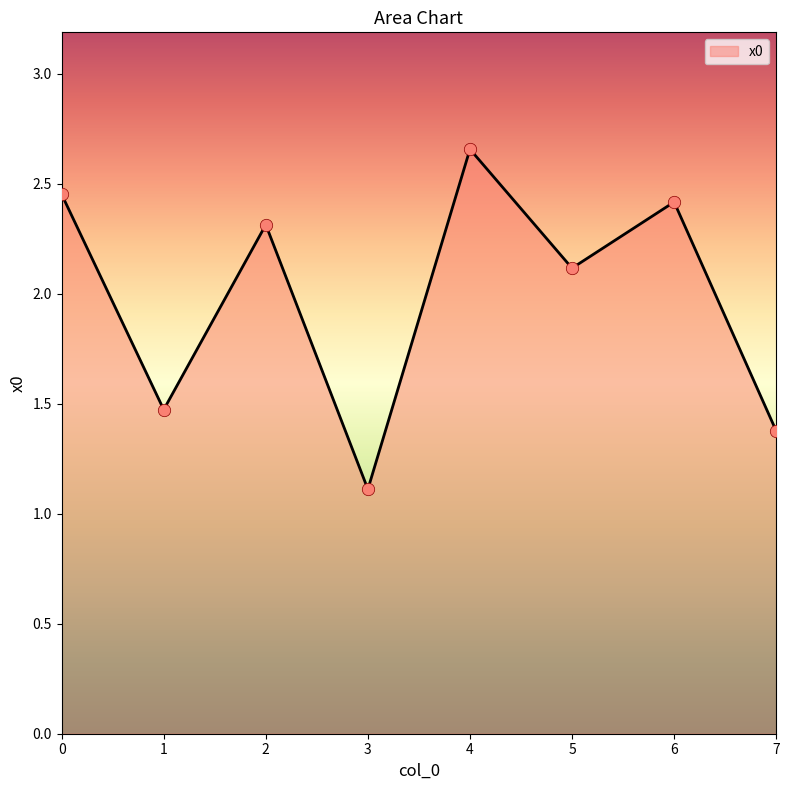

What is the change in value from 2 to 5?

-0.2